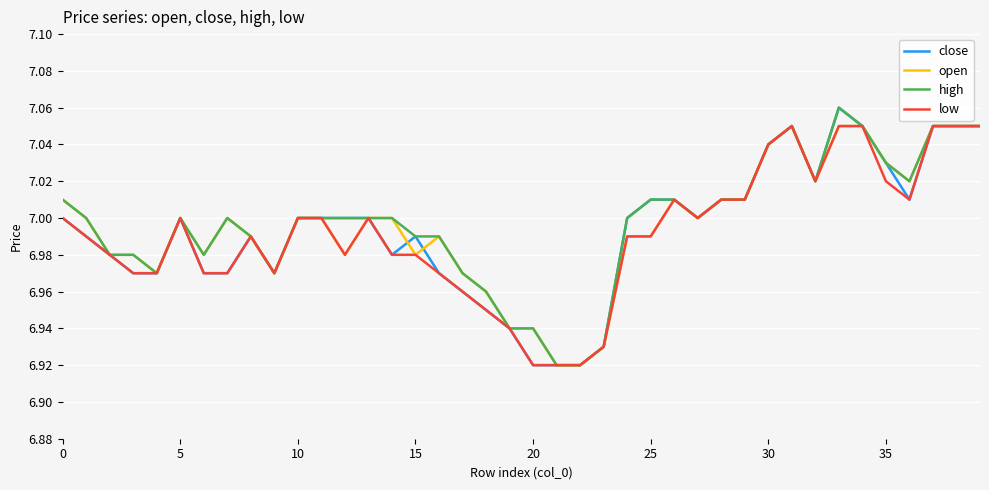

Where is the first local minimum for close?

9